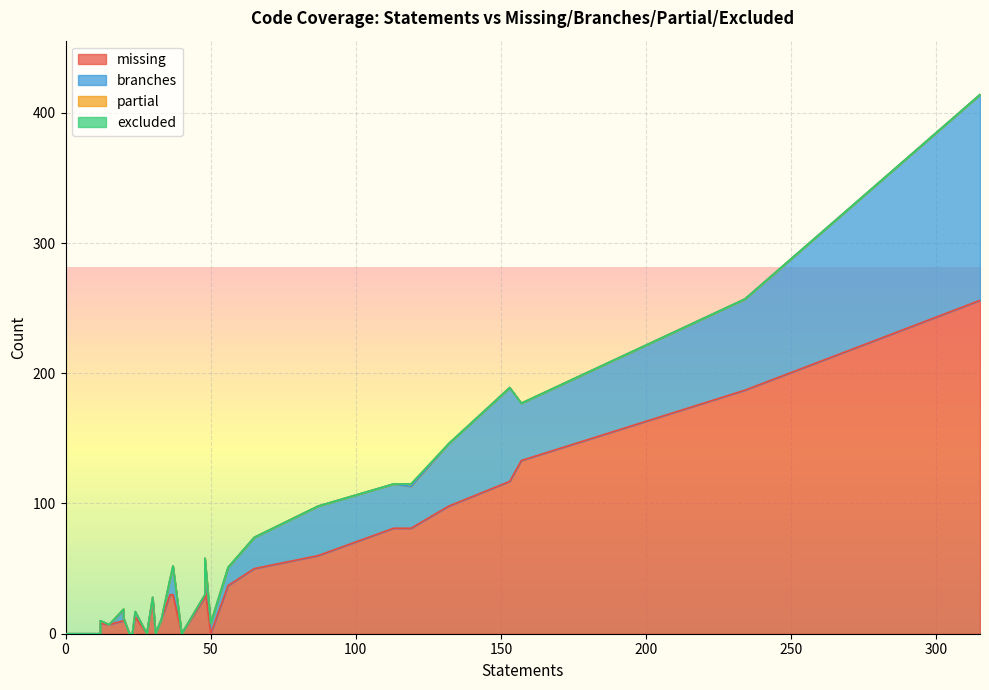

What is the average value of the missing series?

33